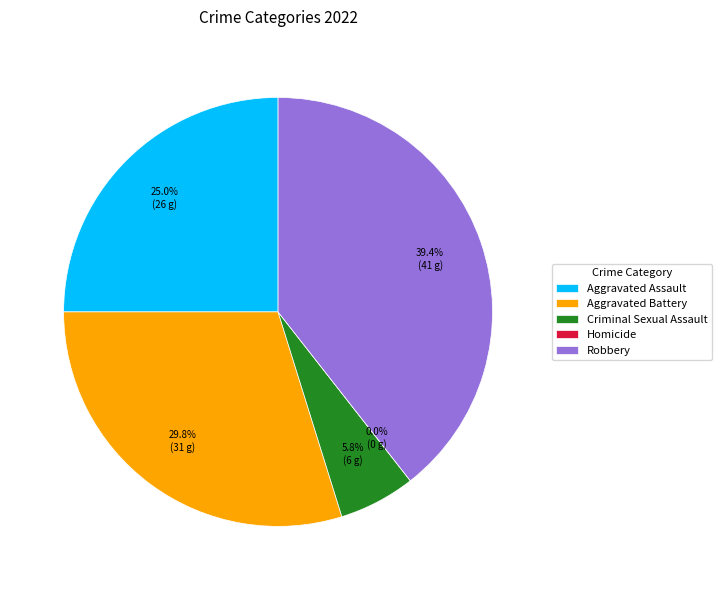

What is the change in value from Aggravated Assault to Homicide?

-26